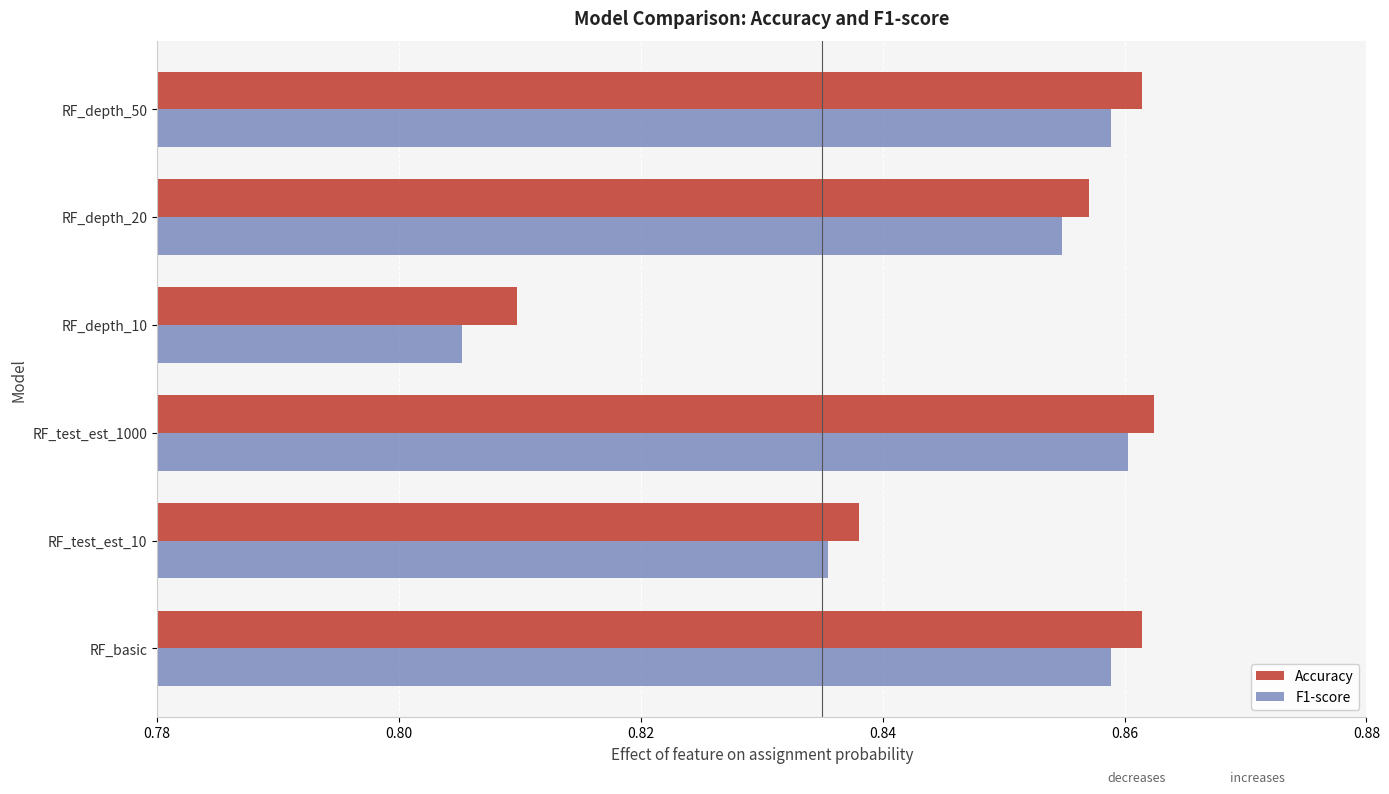

What is the total value across all series at RF_test_est_10?

1.7